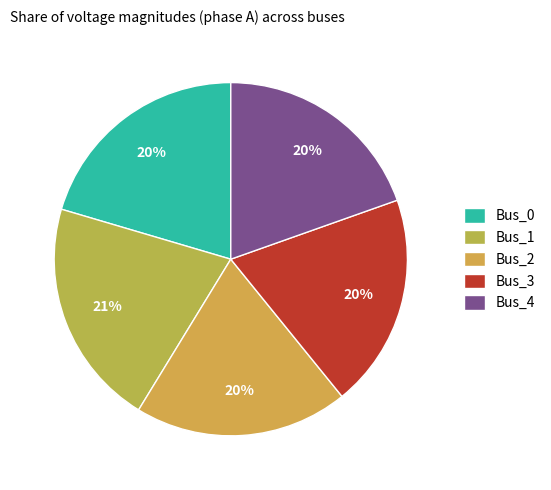

To the nearest percent, what percentage of the pie is Bus_2?

20%